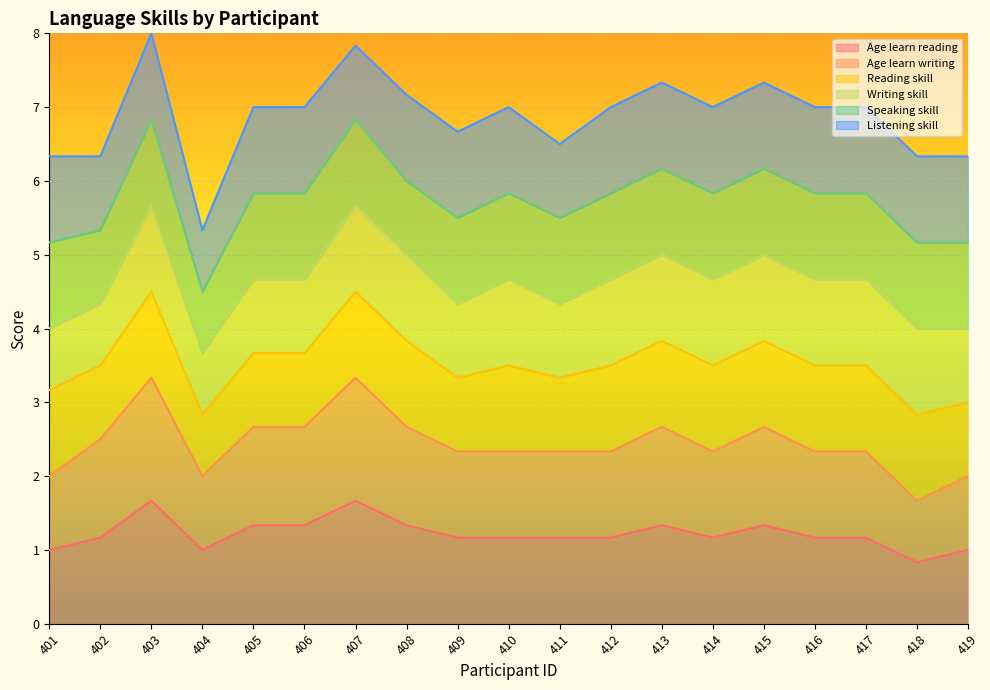

What is the total value across all series at 404?

5.3